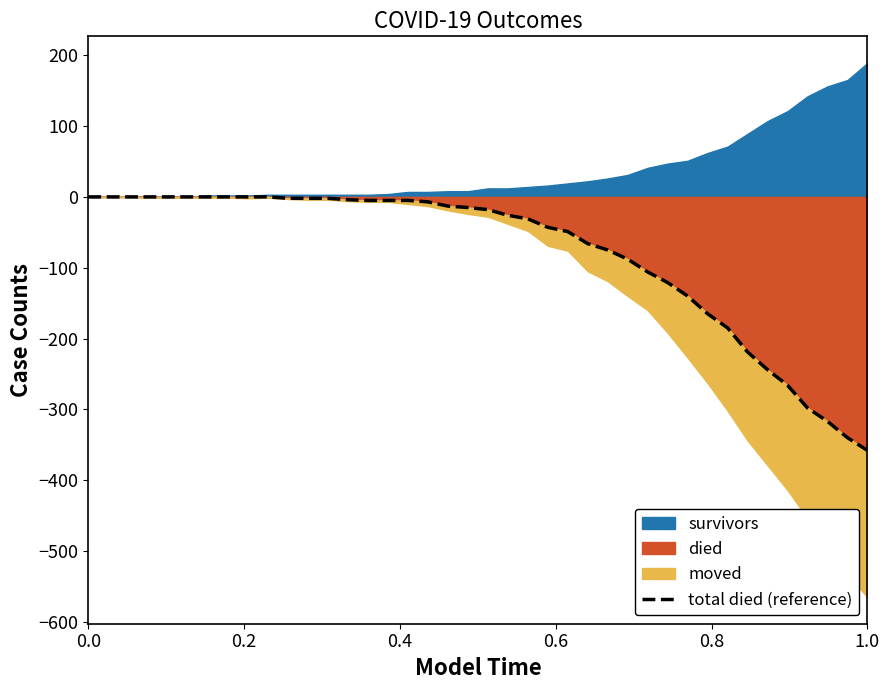

Reading left to right, what are all the values shown in this chart?

0	0	0	0	0	0	0	0	0	0	-2	-2	-2	-4	-5	-5	-5	-7	-13	-15	-18	-26	-31	-43	-49	-66	-75	-88	-106	-121	-140	-165	-185	-219	-244	-266	-298	-317	-340	-358